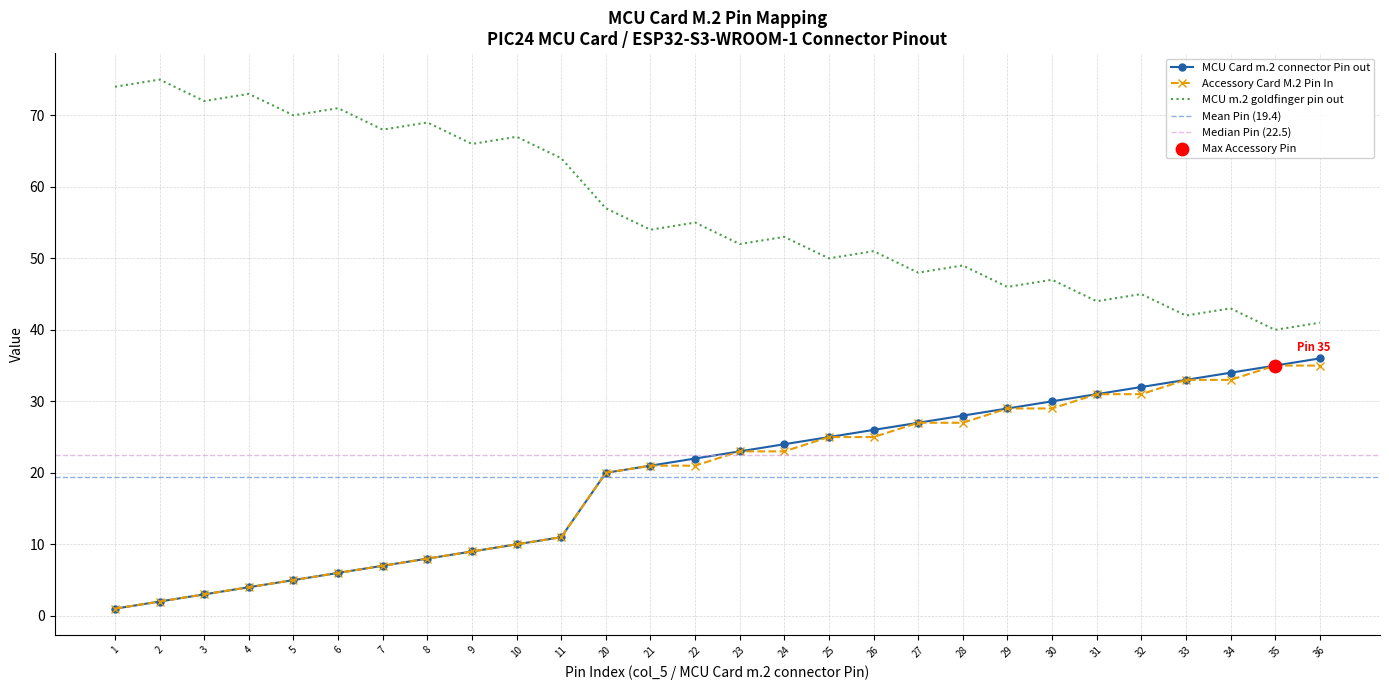

Which series has the largest Y range (max minus min)?

MCU Card m.2 connector Pin out